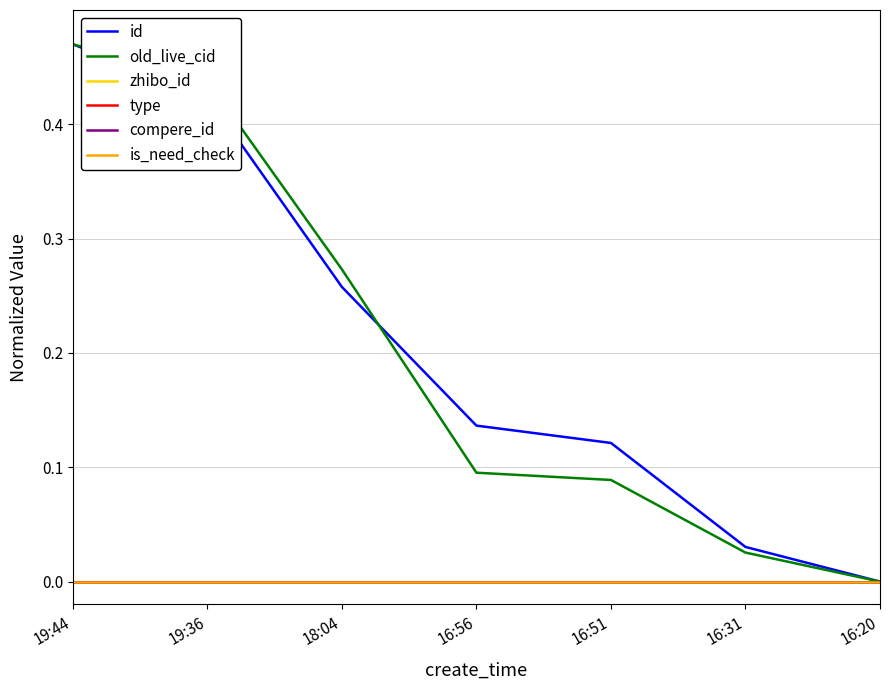

Does the chart have visible grid lines?

Yes